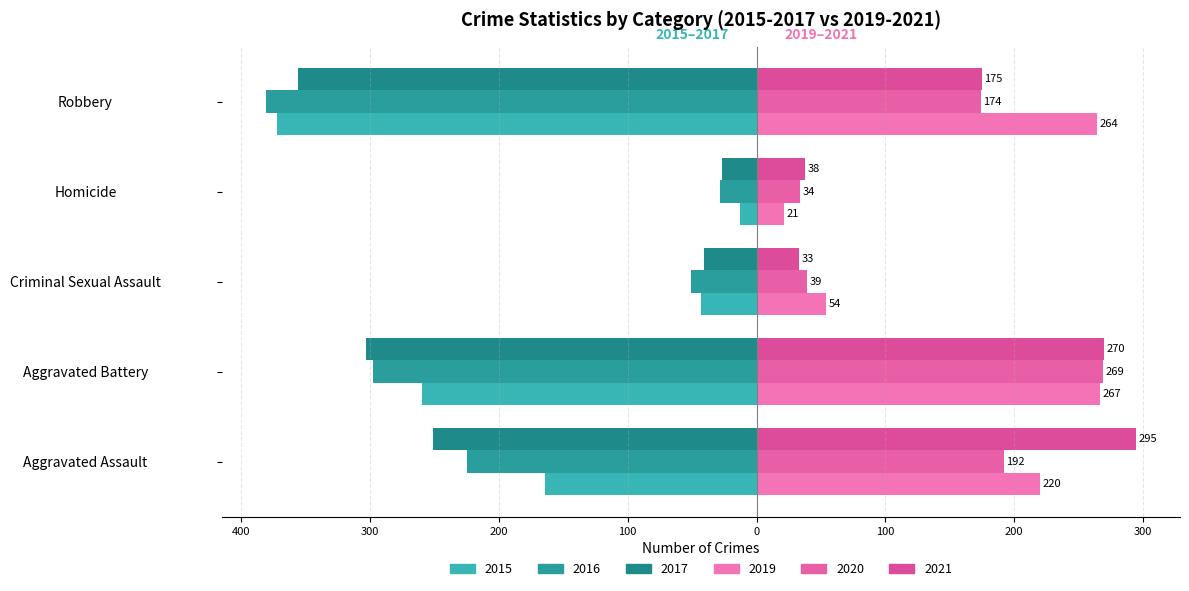

Reading right to left, transcribe all the data shown in this chart.

2015: -372	-13	-43	-260	-164
2016: -381	-28	-51	-298	-225
2017: -356	-27	-41	-303	-251
2019: 264	21	54	267	220
2020: 174	34	39	269	192
2021: 175	38	33	270	295